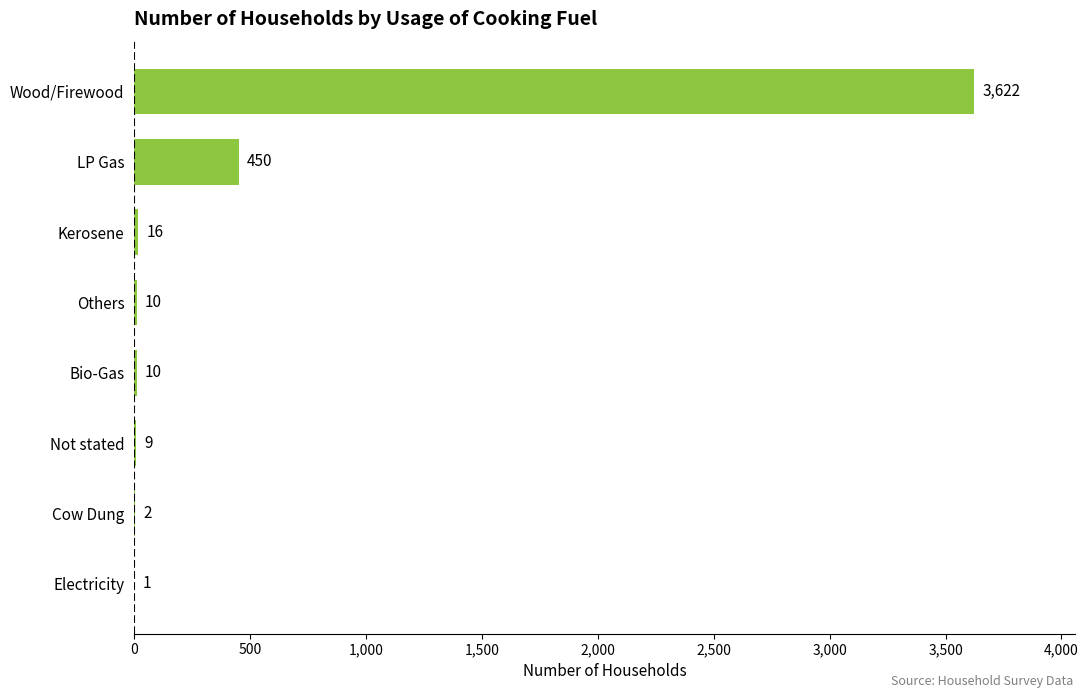

What is the sum of all values?

4120